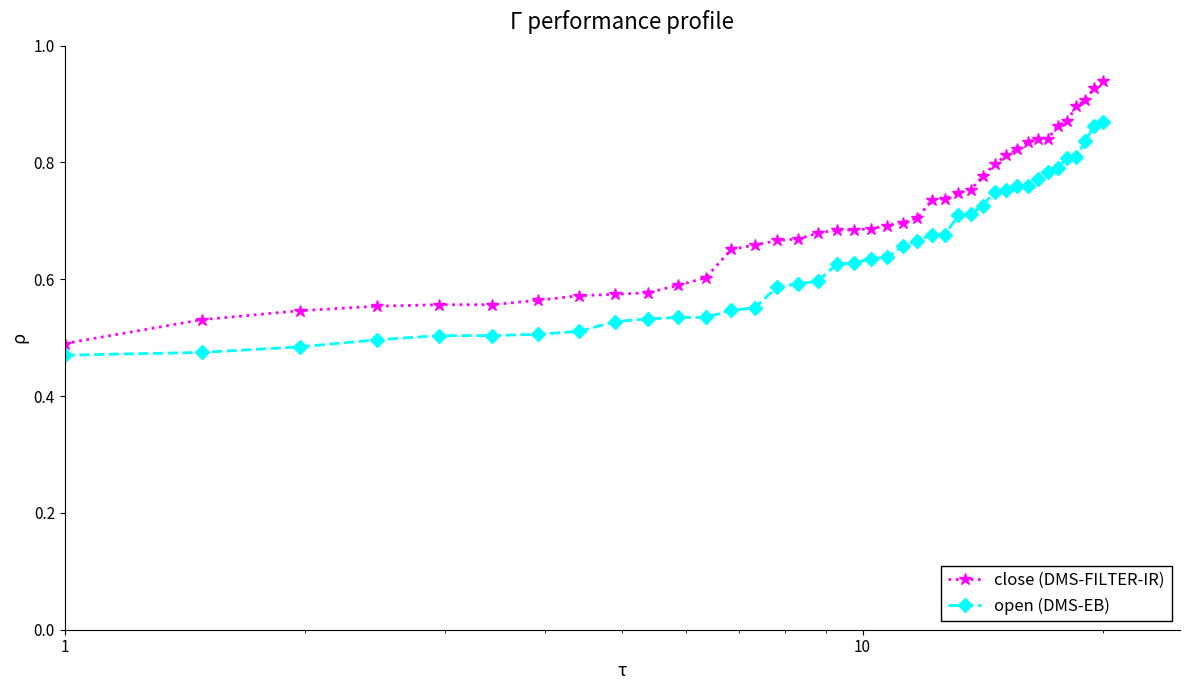

At how many categories does at least one series exceed 0?

40